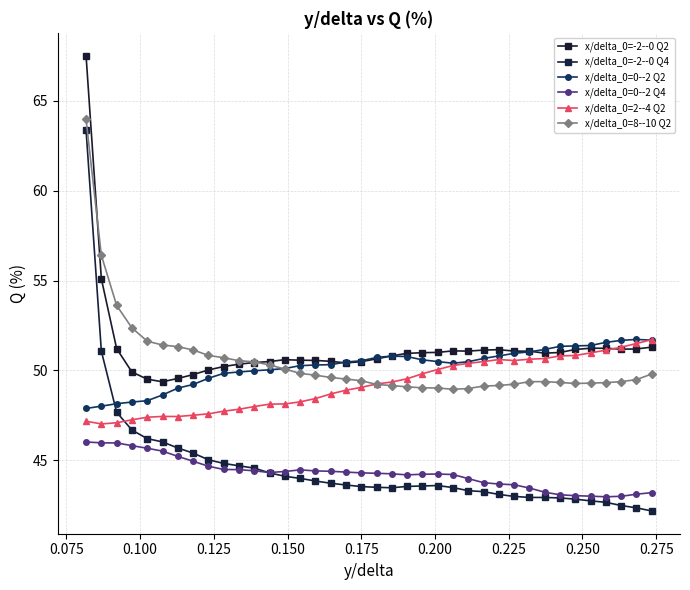

List the series in order of their peak value, highest first.

x/delta_0=-2--0 Q2, x/delta_0=8--10 Q2, x/delta_0=-2--0 Q4, x/delta_0=0--2 Q2, x/delta_0=2--4 Q2, x/delta_0=0--2 Q4